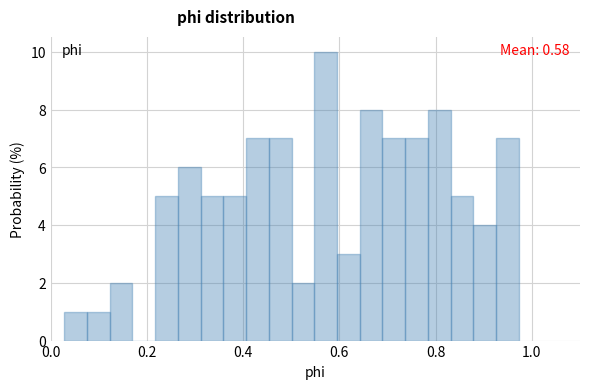

Read against the x-axis, roughly where is the centre of the tallest bar?

0.58